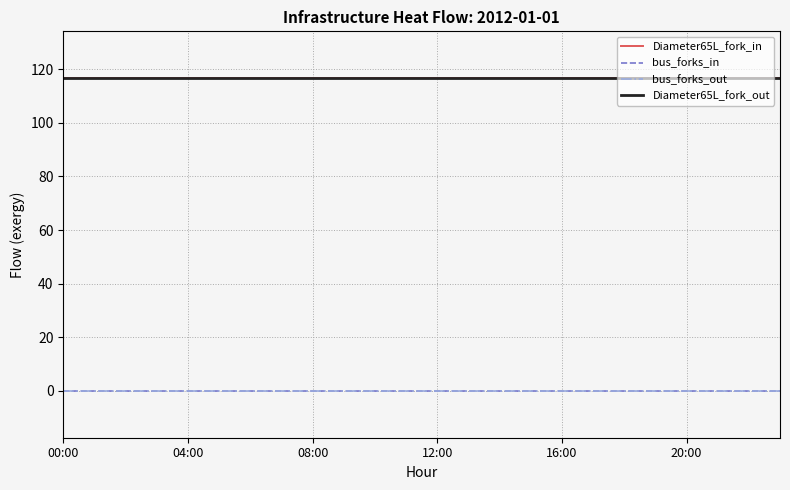

How many lines are shown in the chart?

4